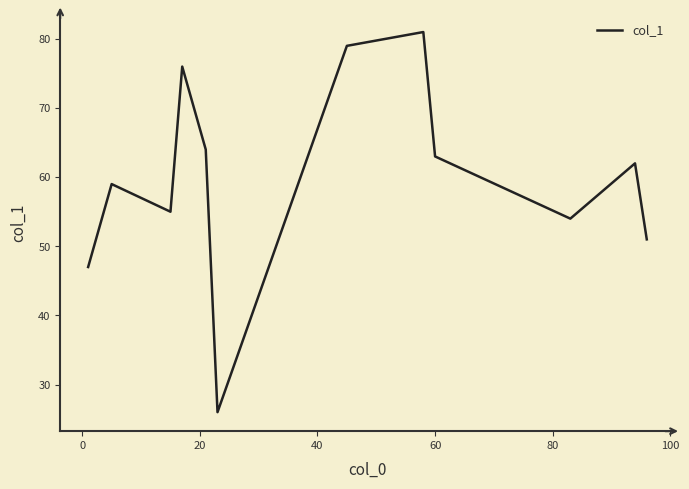

What is the smallest value displayed?

26